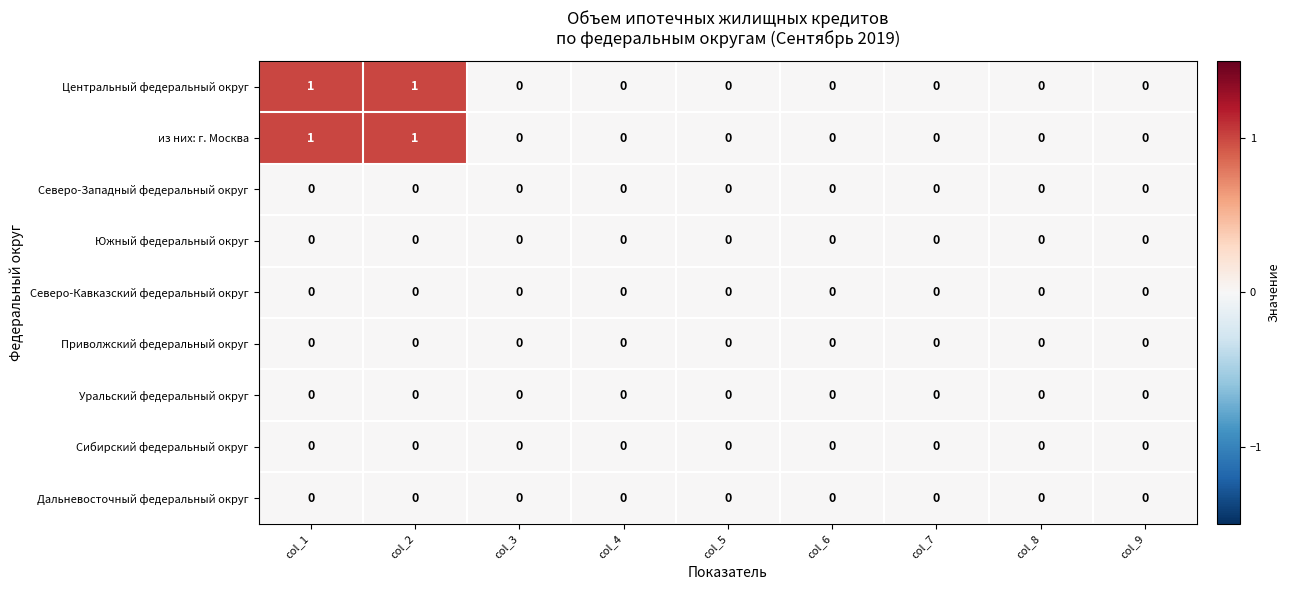

The value of Приволжский федеральный округ at col_3 is 0. True or false?

True